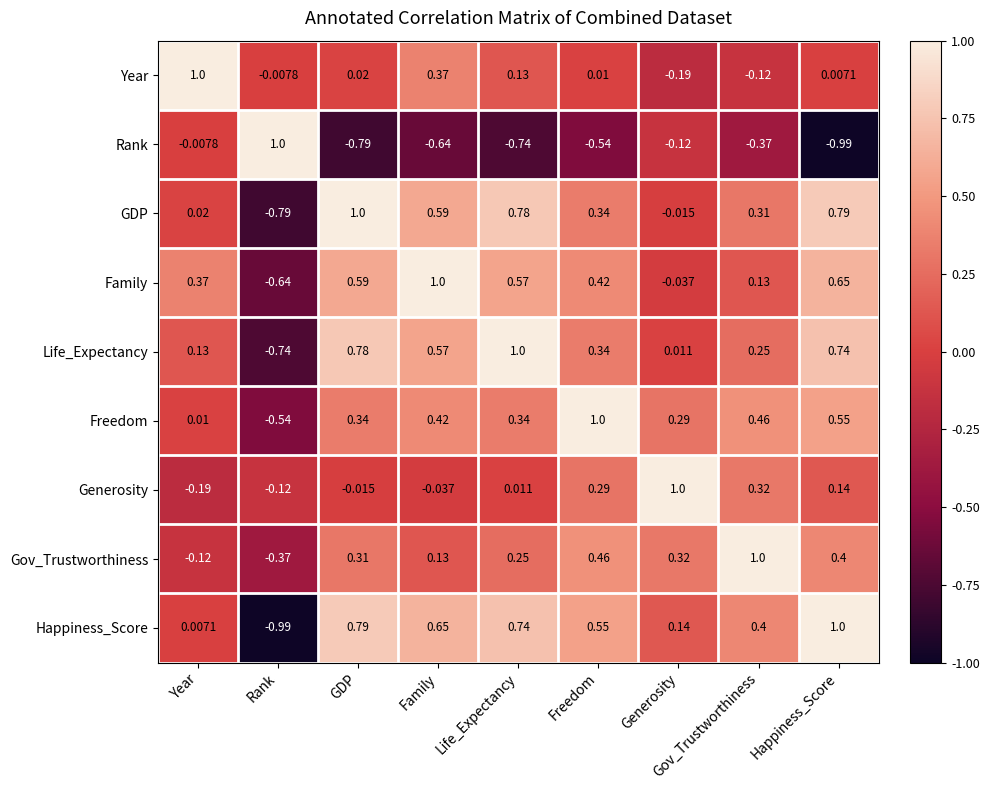

At which category is the sum across all series the highest?

Happiness_Score